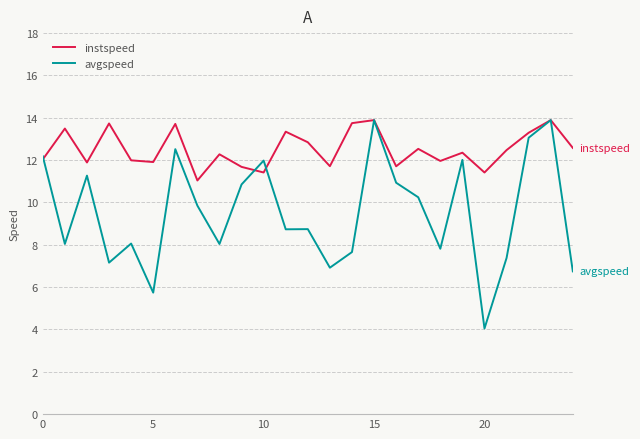

Which series ends up on top after the final intersection of instspeed and avgspeed?

instspeed